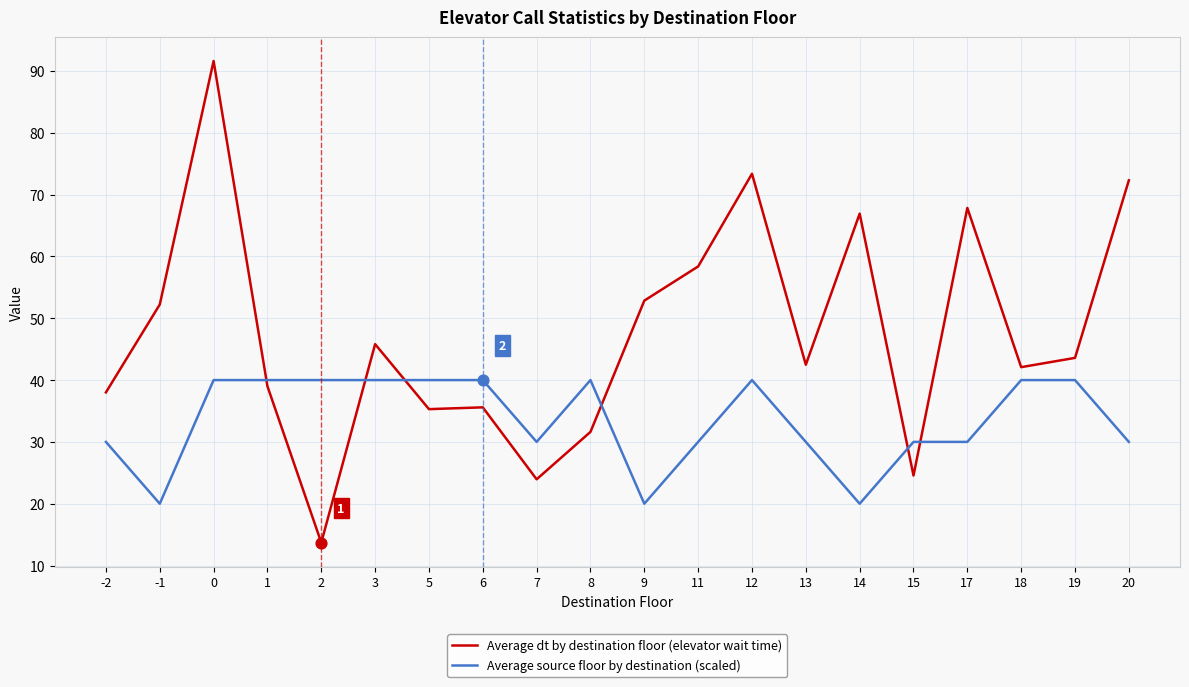

Between 1 and 20, which series saw the biggest shift?

Average dt by destination floor (elevator wait time)